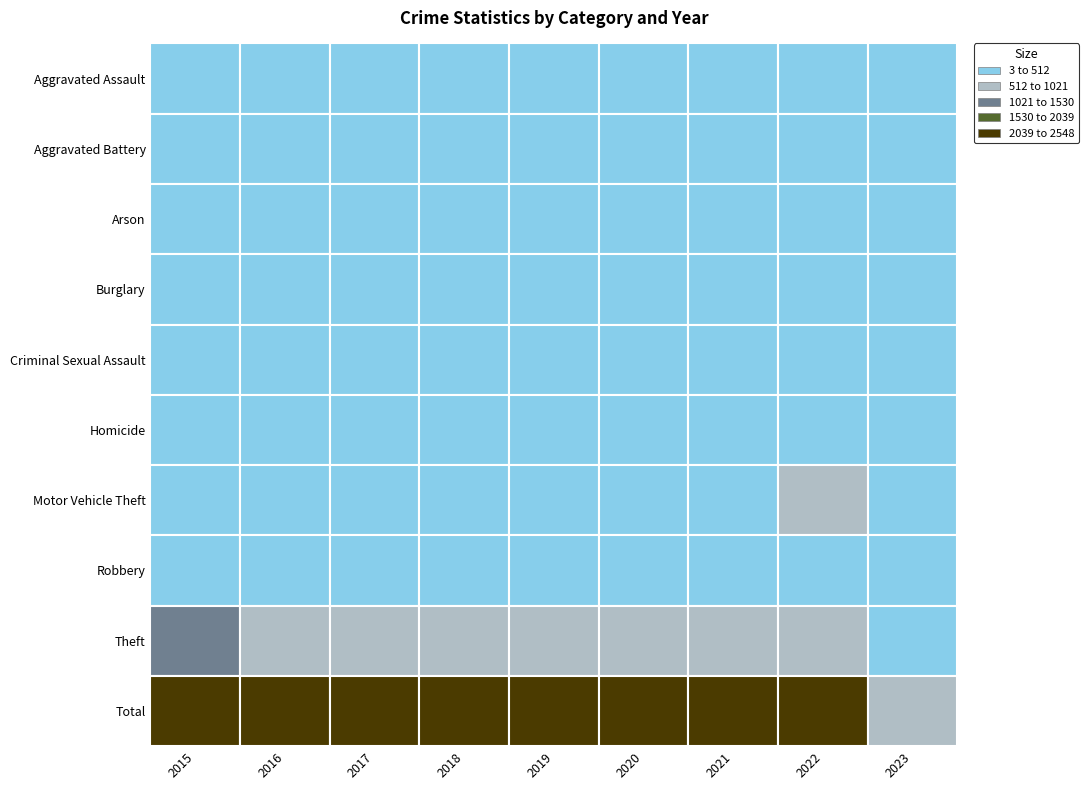

What is the maximum value for Arson?

20